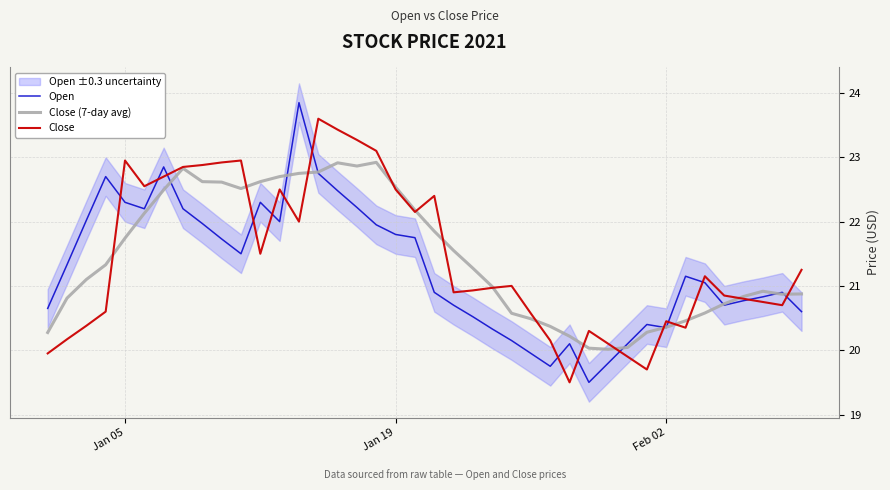

What is the lowest value of the Open series?

19.5